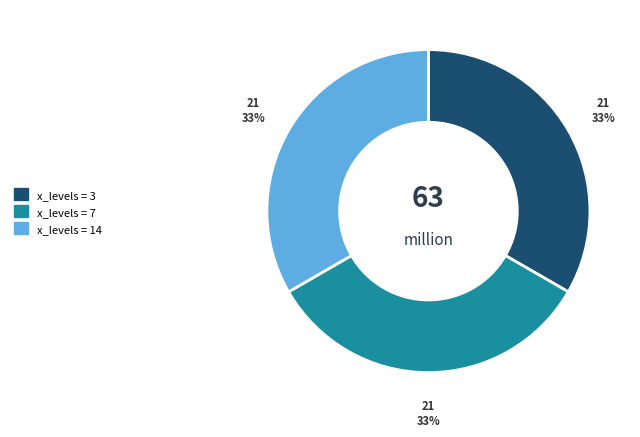

To the nearest percent, what is the average slice percentage?

33%